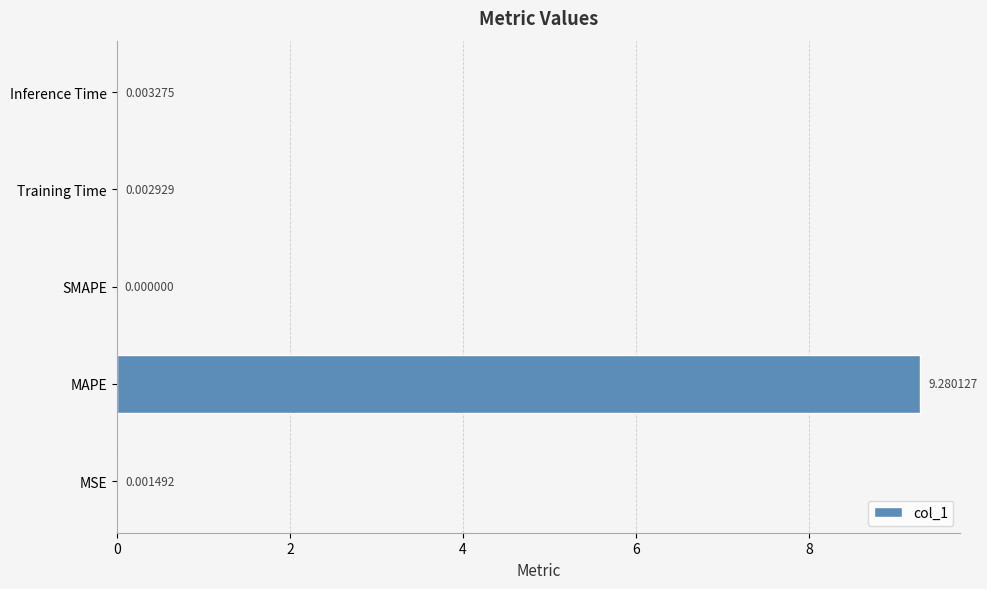

Which has a higher value, SMAPE or MAPE?

MAPE